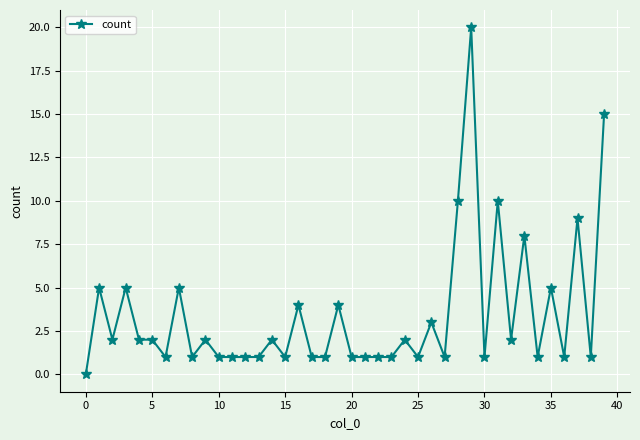

True or false: there are more than 2 points higher than both neighbors.

True